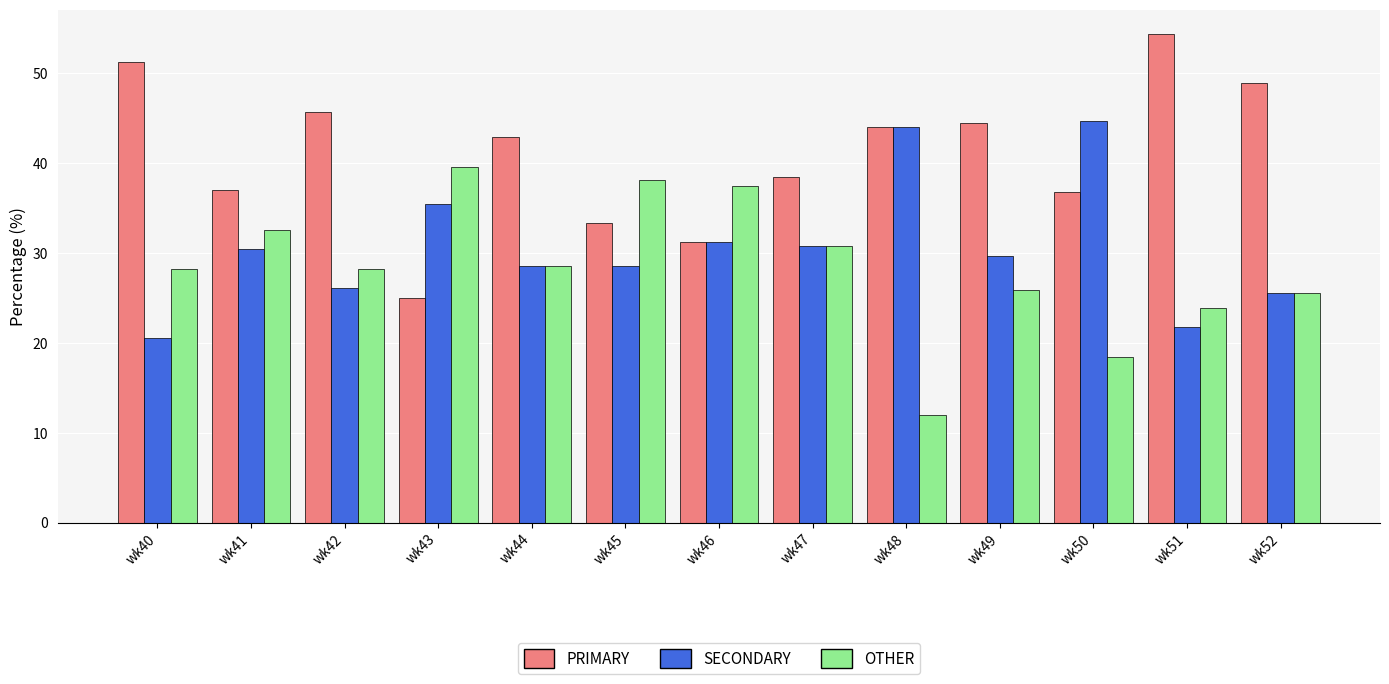

How many groups of bars are there?

13